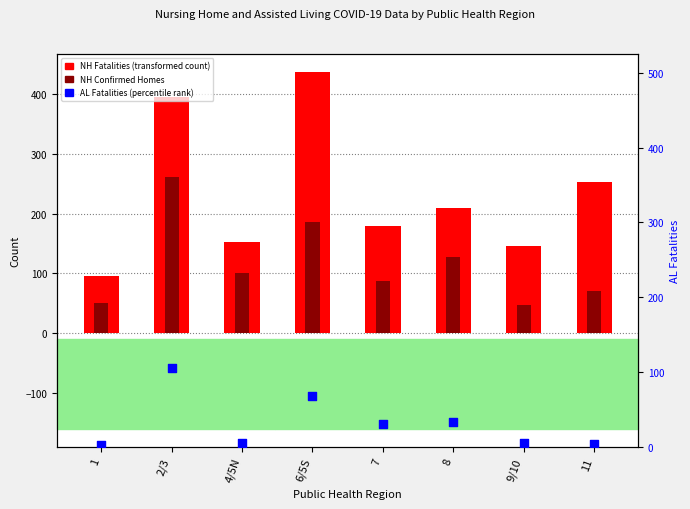

What is the total value across all series at 1?

148